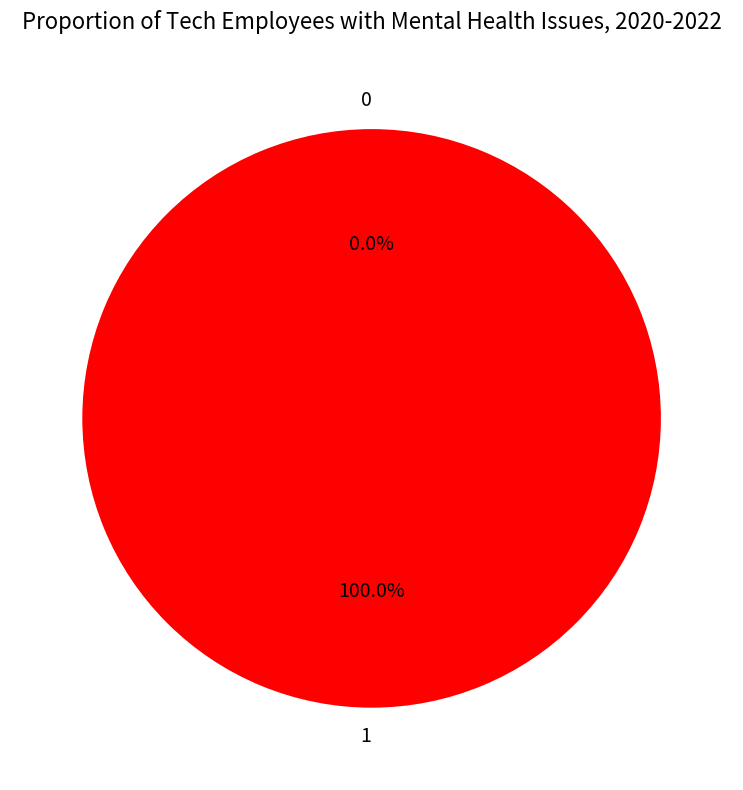

To the nearest percent, what is the average slice percentage?

50%